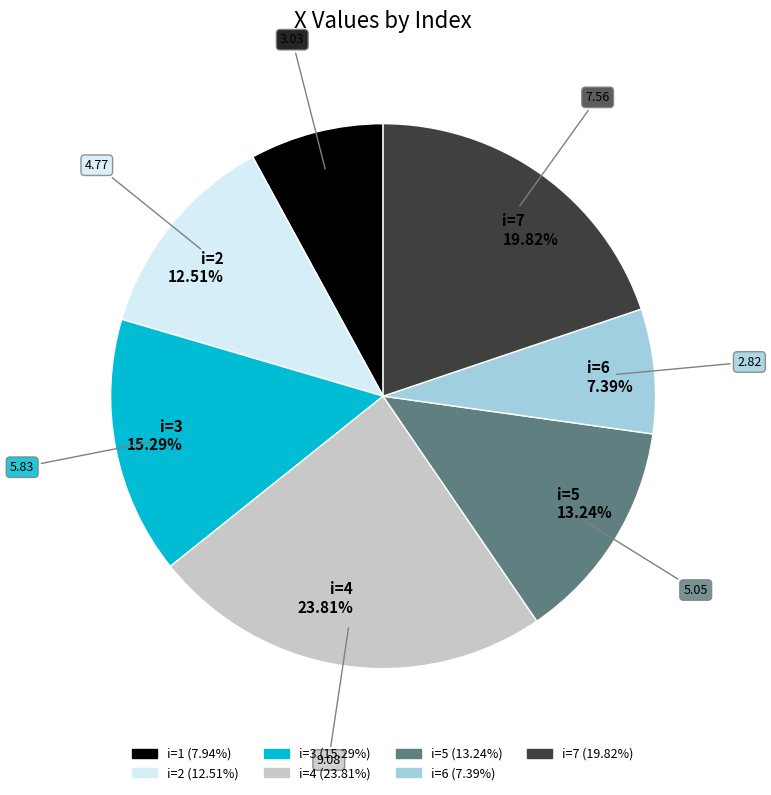

What is the ratio of the value at i=5 13.24% to the value at i=7 19.82%?

0.7